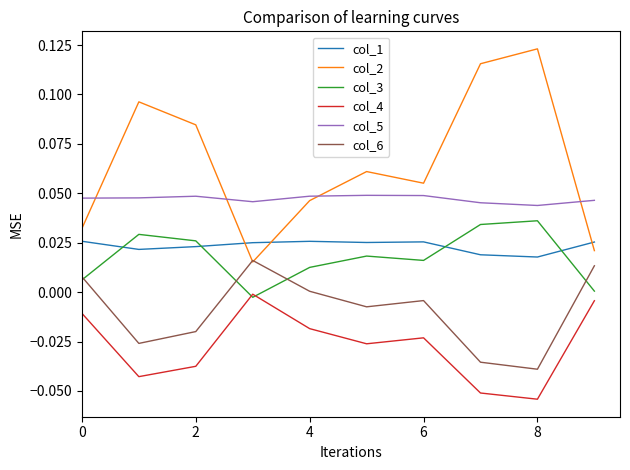

True or false: col_2 has more than 2 interior local peaks.

True